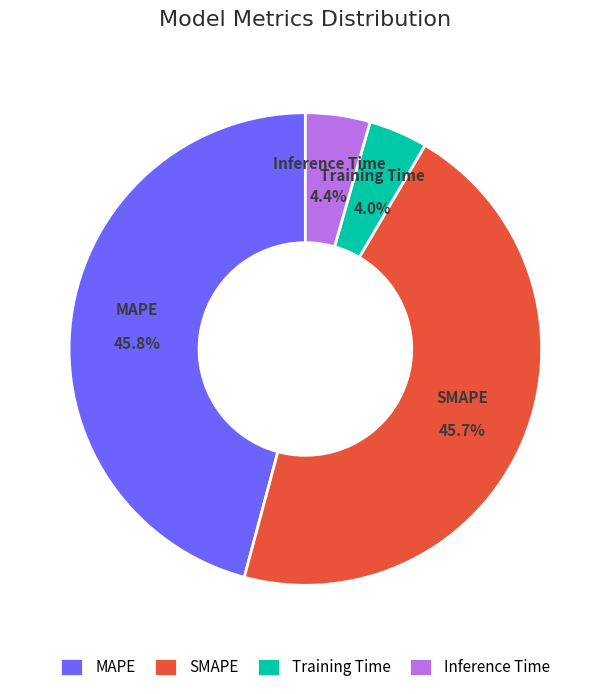

Is there any slice that represents more than half of the pie?

No